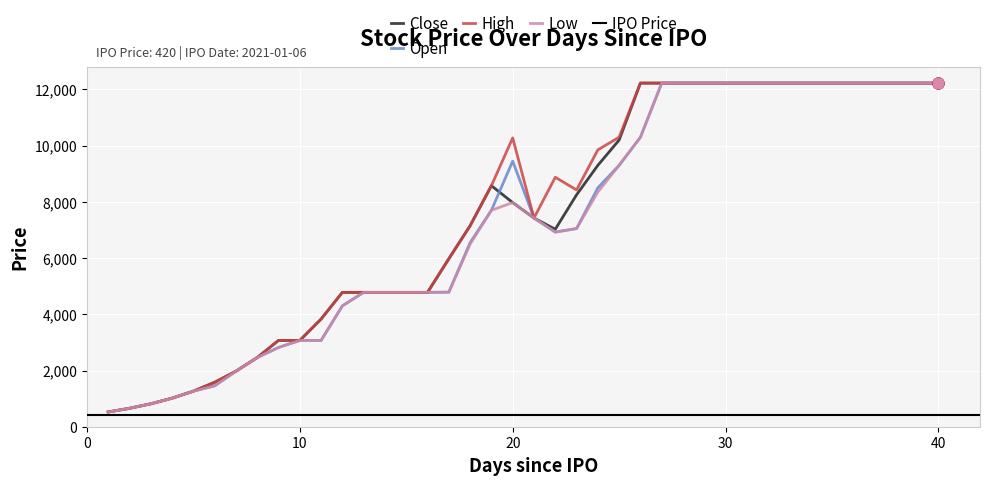

What is the maximum value for Close?

12225